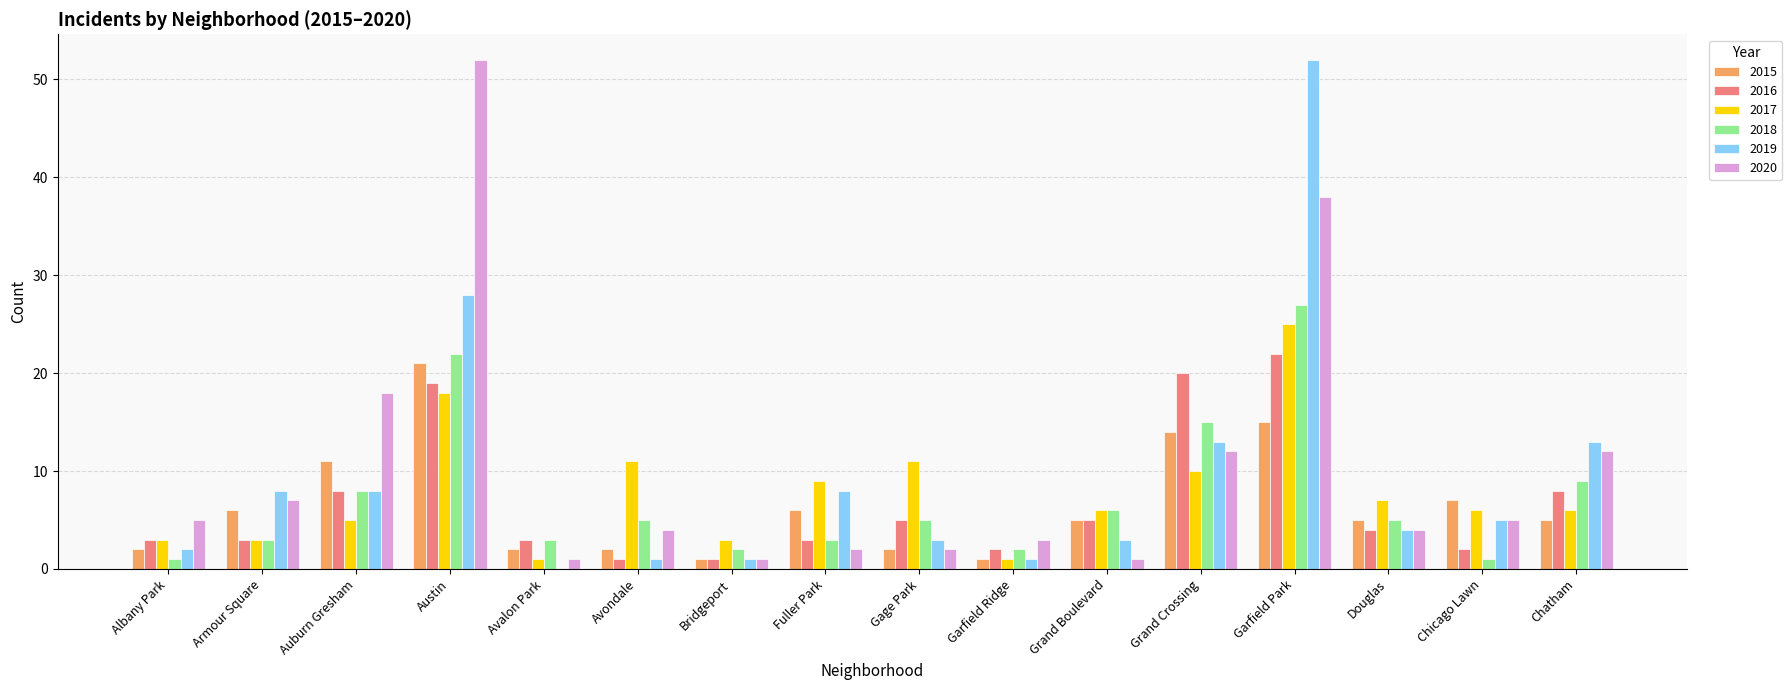

How many categories are shown in the chart?

16